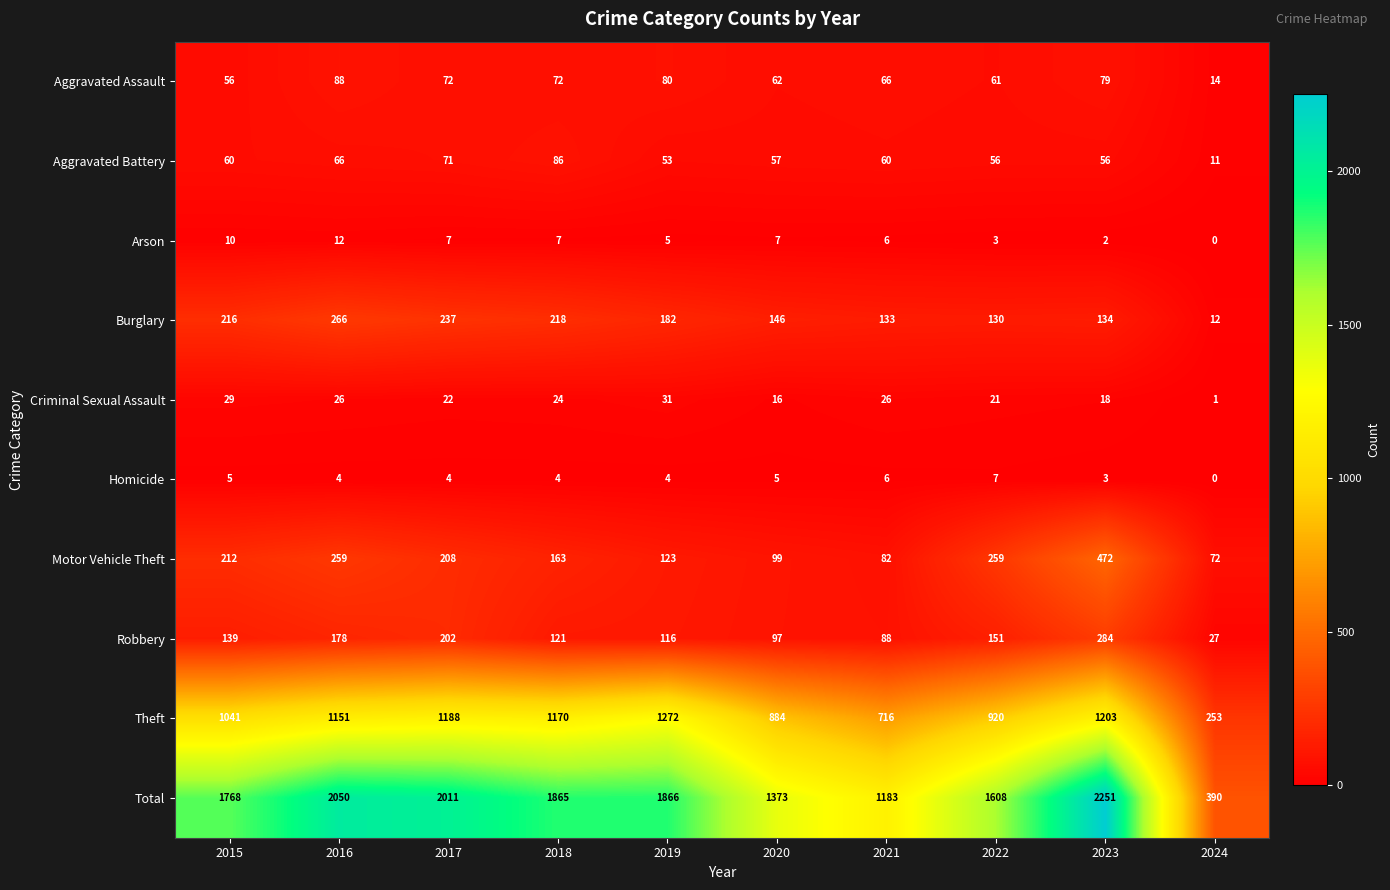

How many Homicide values are between 4 and 5?

6